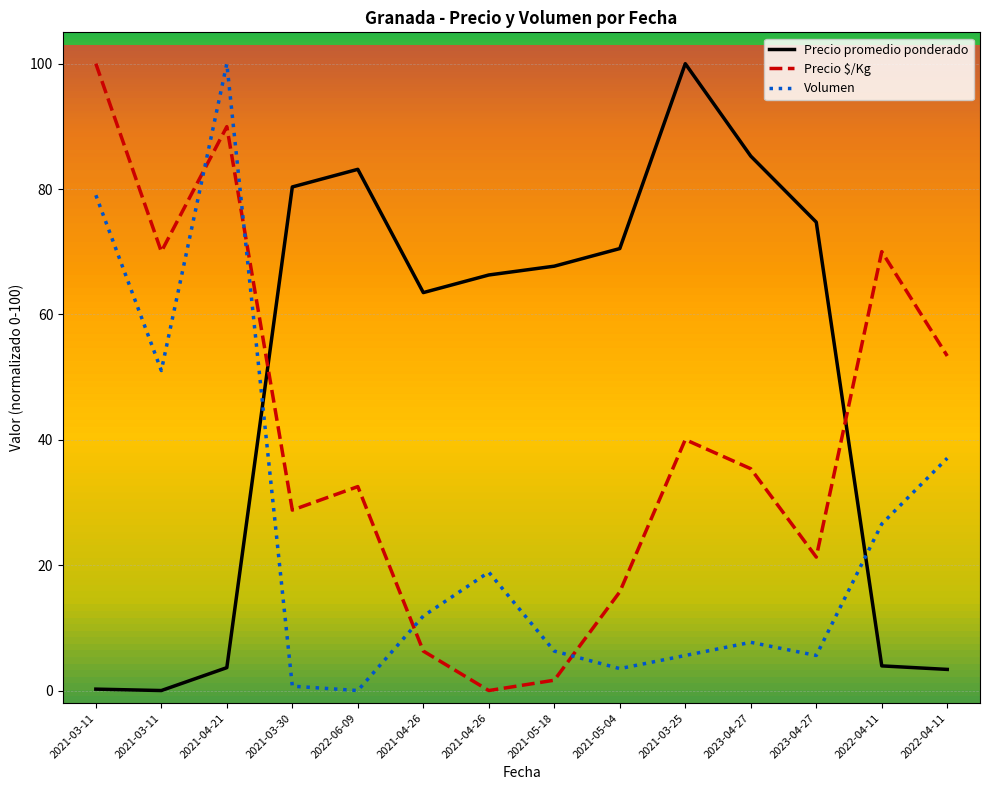

Rank the series at 2022-04-11 from lowest to highest value.

Precio promedio ponderado, Volumen, Precio $/Kg